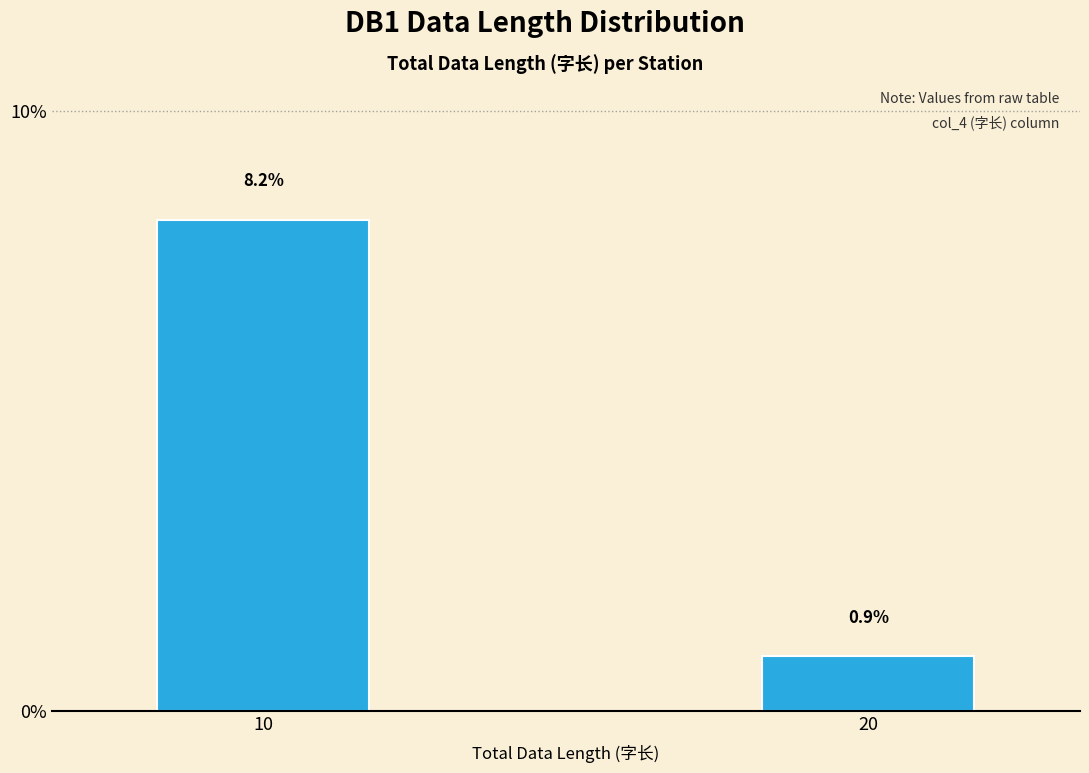

Does the chart contain any negative values?

No